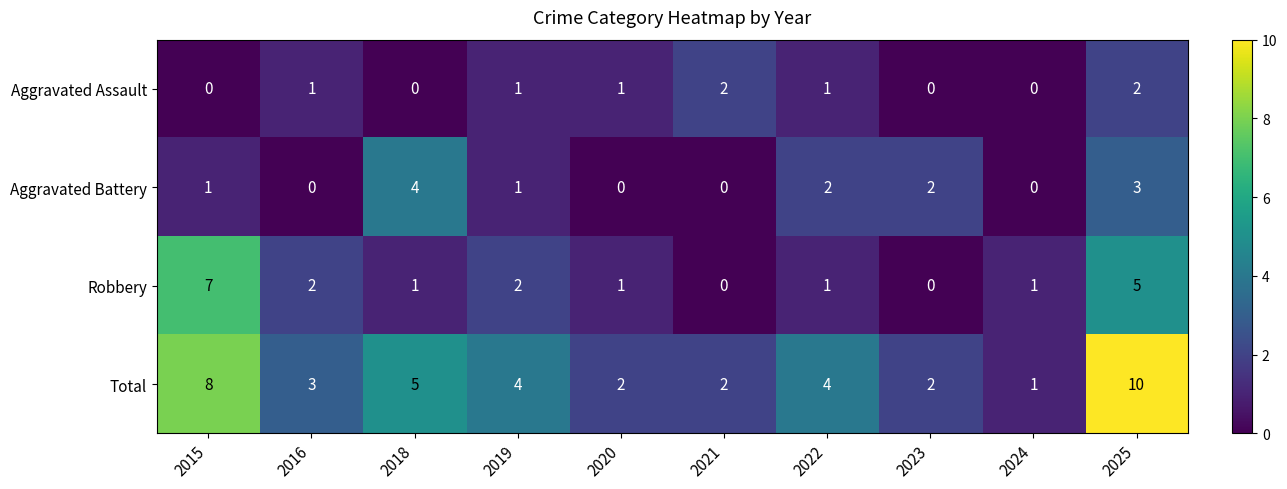

True or false: Robbery has a value of 1 at 2018.

True